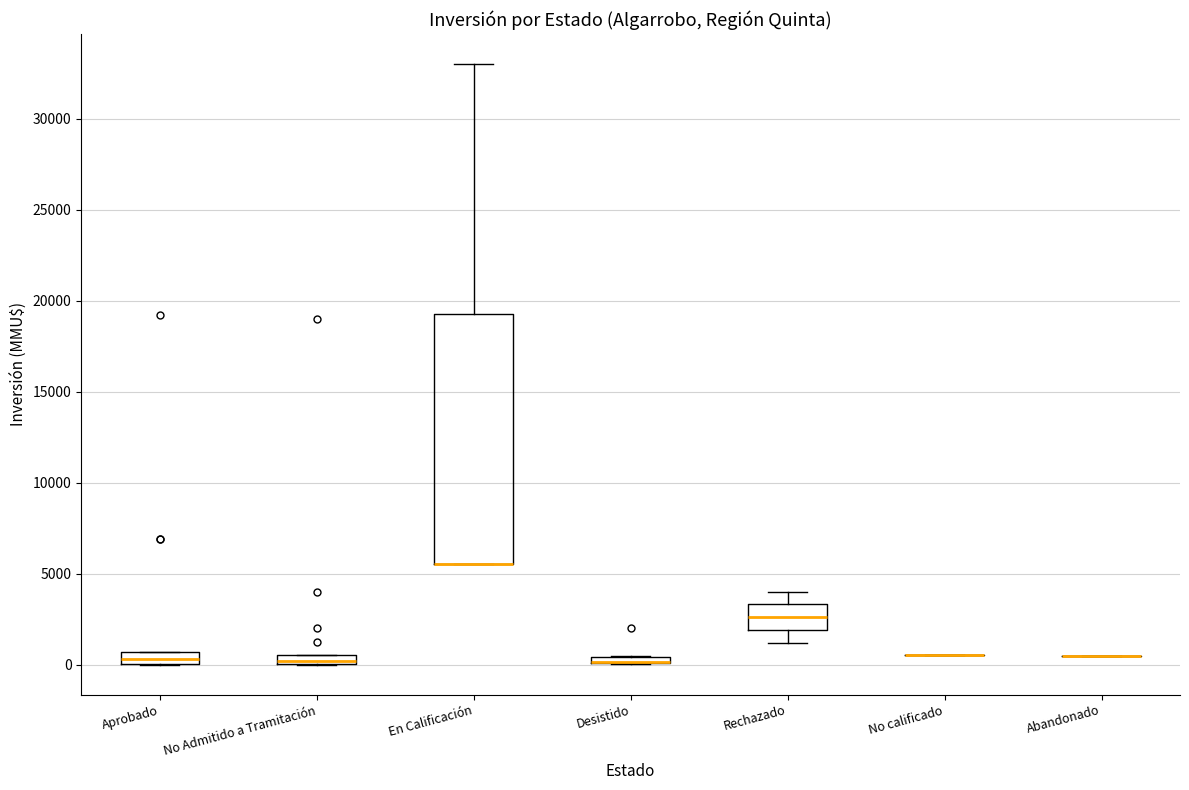

Where is the lower edge of the box for Desistido on the y-axis? The values are not printed on the chart, so give them approximately, as read against the axis.

0